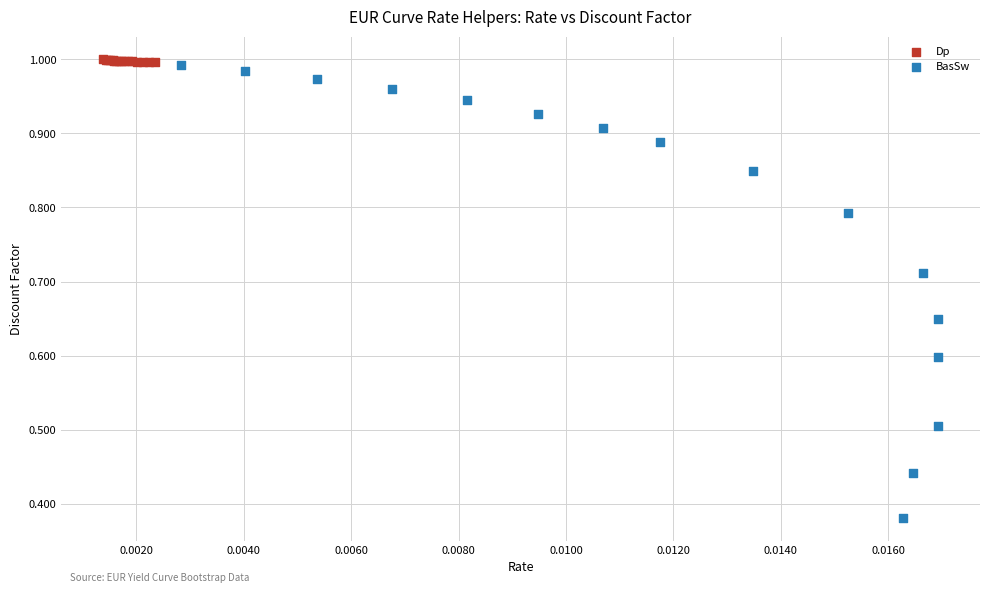

Which series reaches the minimum Y coordinate?

BasSw